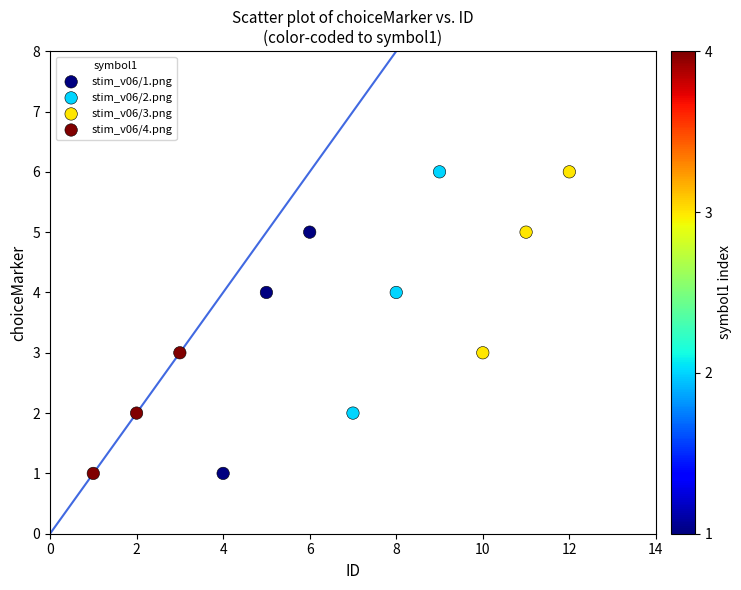

What are all the series names shown in the legend?

stim_v06/1.png, stim_v06/2.png, stim_v06/3.png, stim_v06/4.png